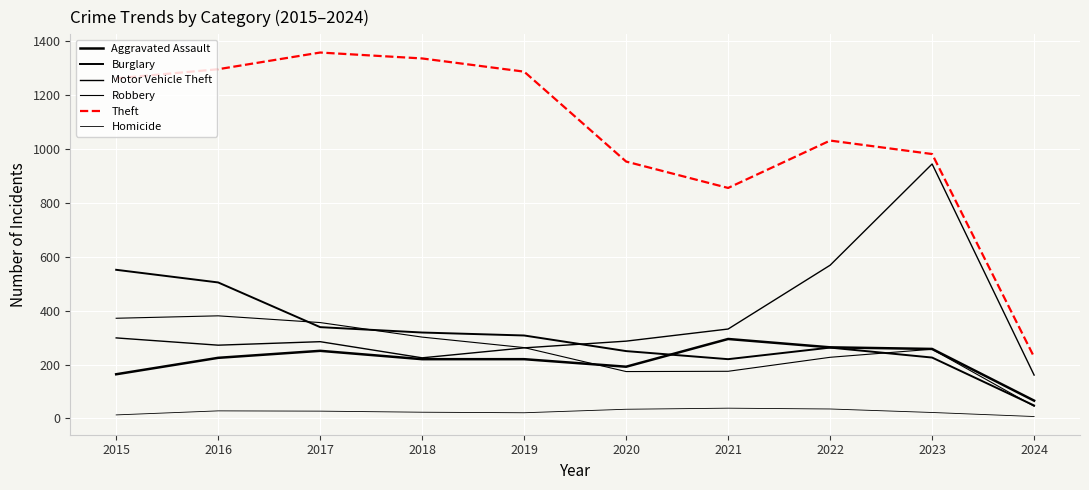

What is the minimum value shown in the chart?

7